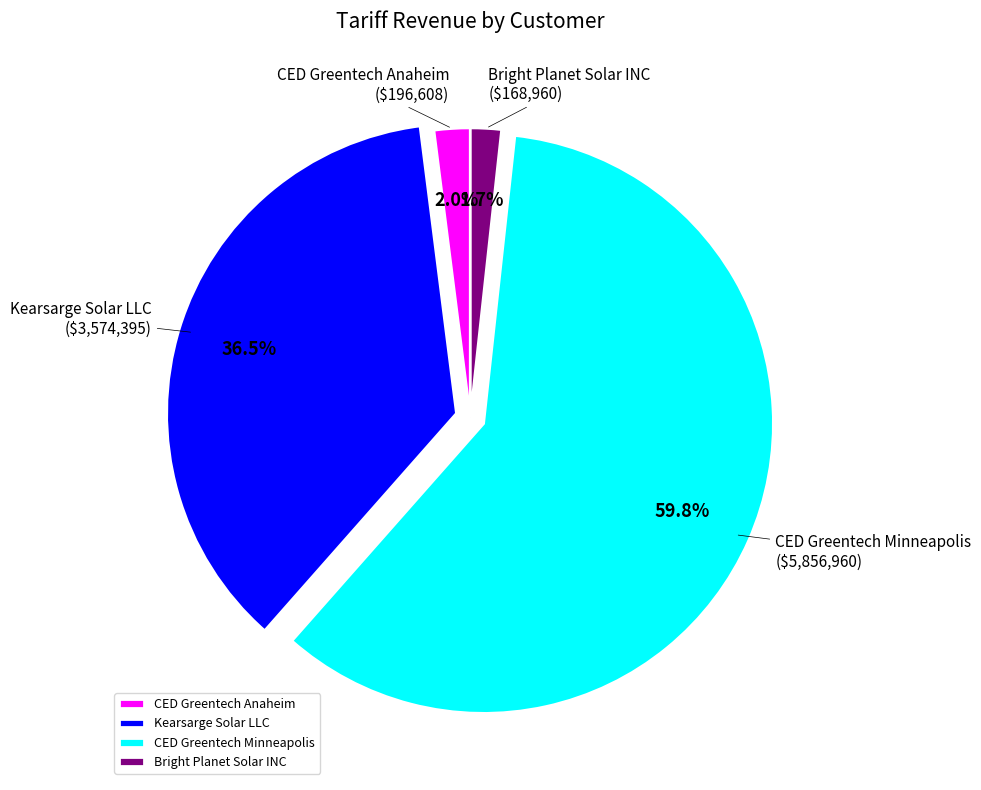

Which slice is the largest?

CED Greentech Minneapolis